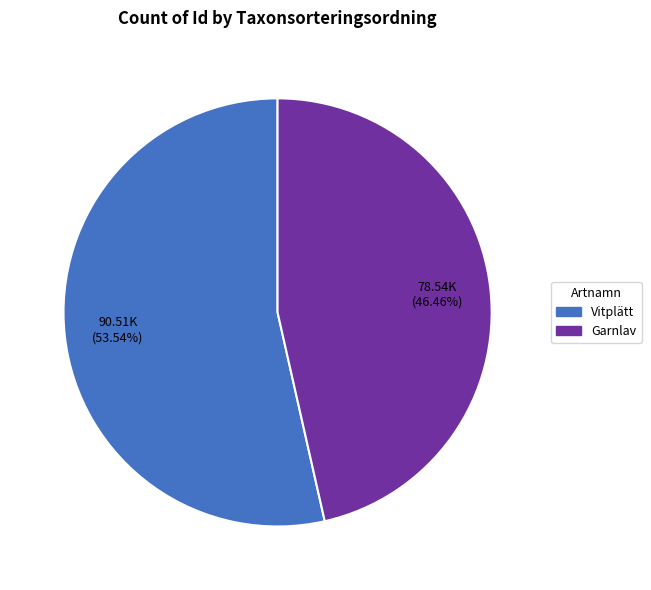

To the nearest percent, what is the difference between the largest and smallest slice percentages?

7%